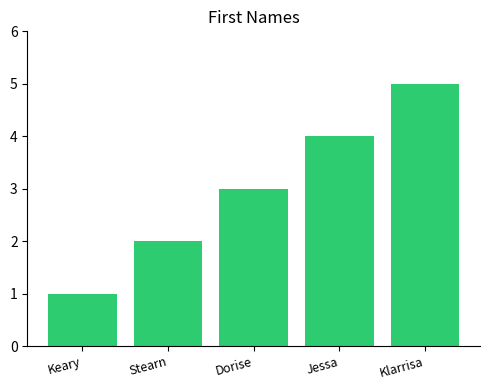

Is it true that the value at Keary is 2?

False